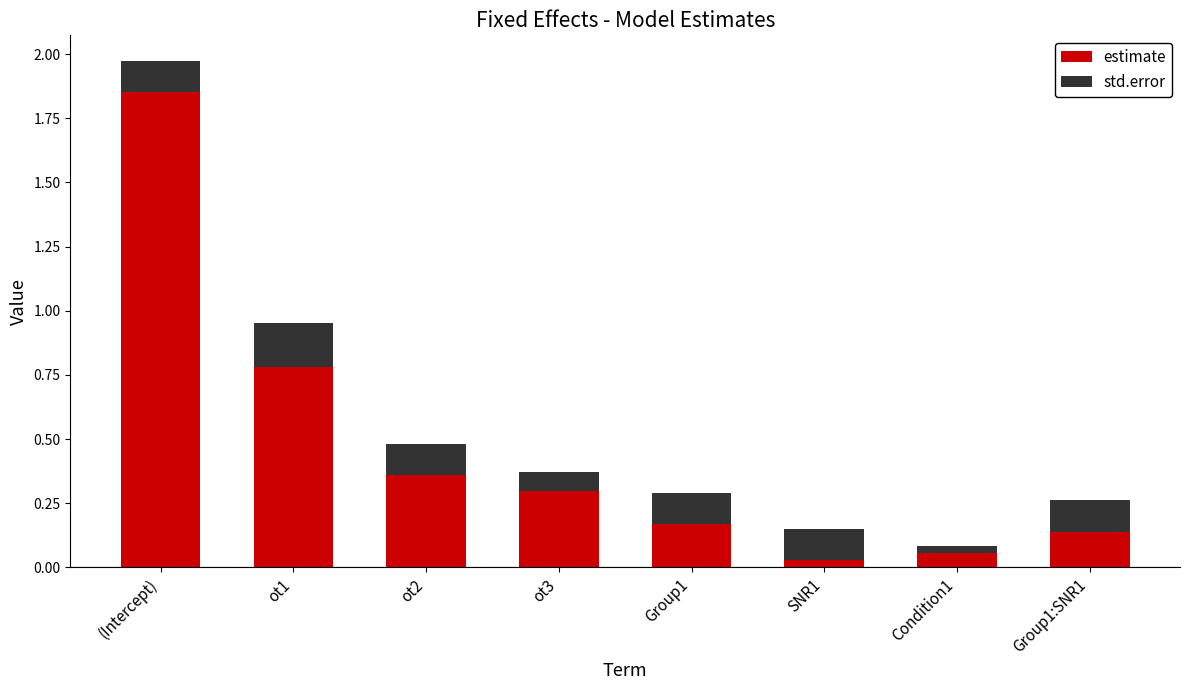

Are the bars grouped side by side (vs. stacked)?

No